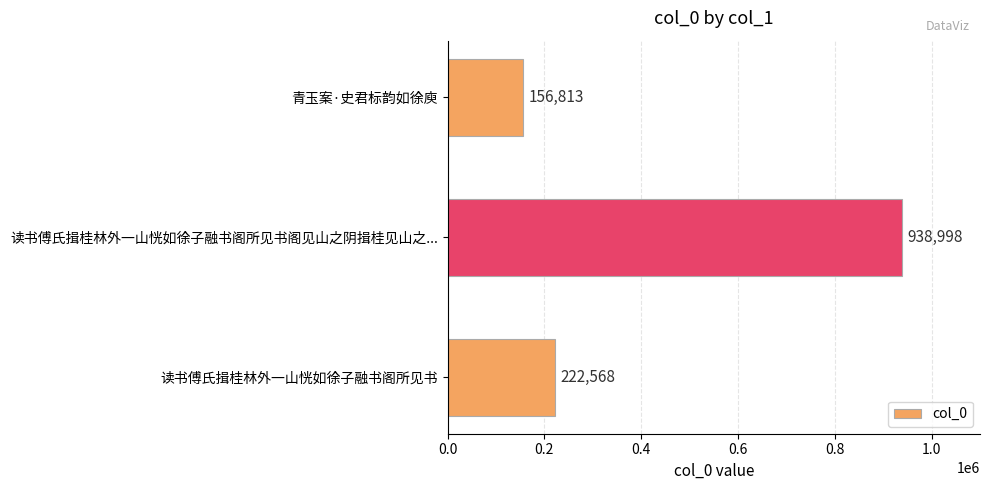

Rank the categories by value from highest to lowest.

读书傅氏揖桂林外一山恍如徐子融书阁所见书阁见山之阴揖桂见山之..., 读书傅氏揖桂林外一山恍如徐子融书阁所见书, 青玉案·史君标韵如徐庾